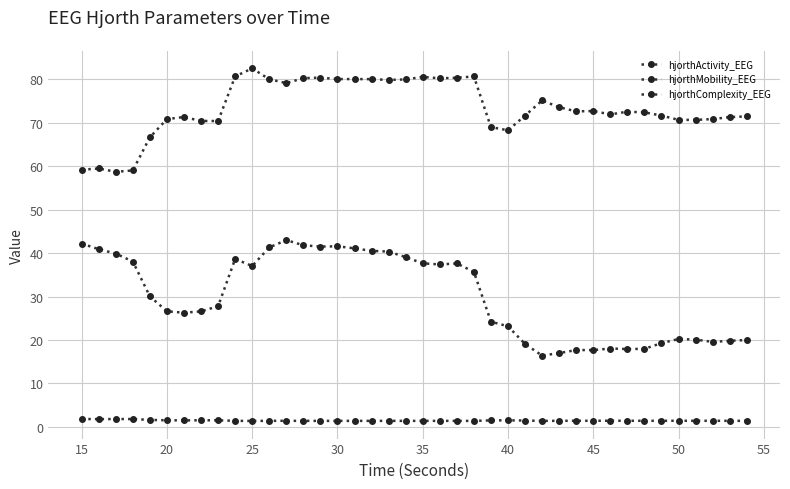

How many lines are shown in the chart?

3